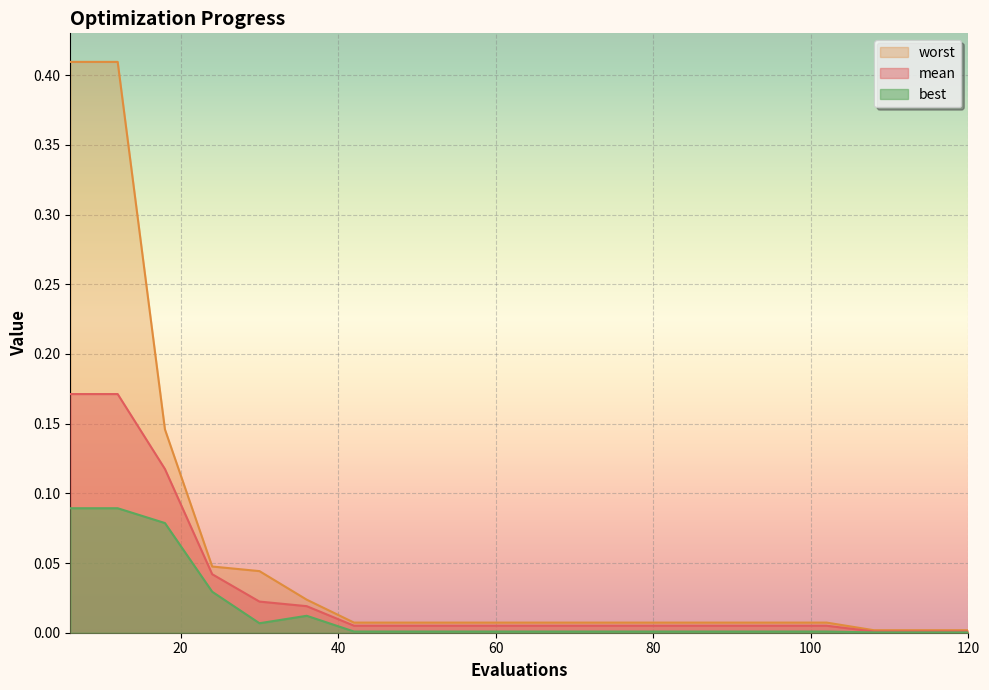

At 96, list the series in order from smallest to largest.

best, mean, worst